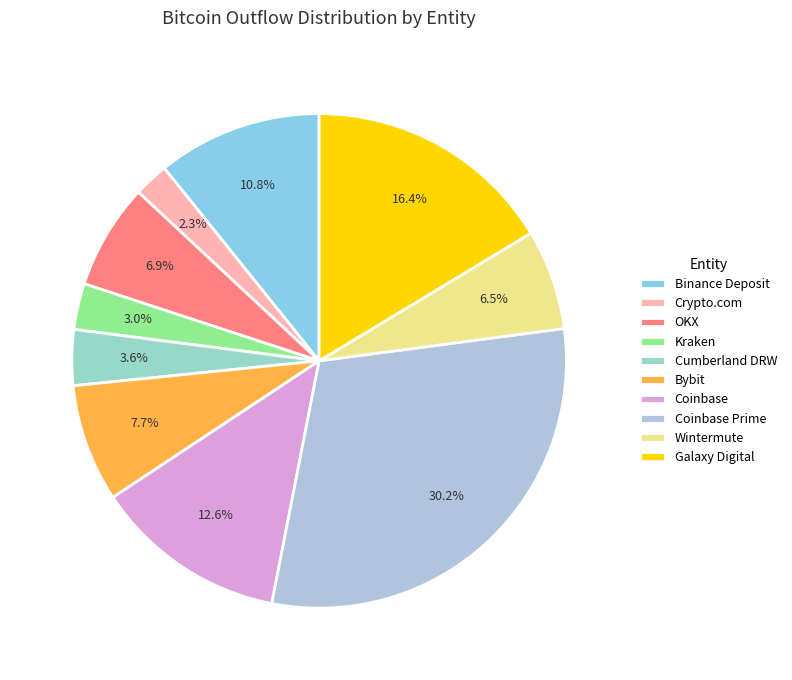

To the nearest percent, what is the average slice percentage?

10%